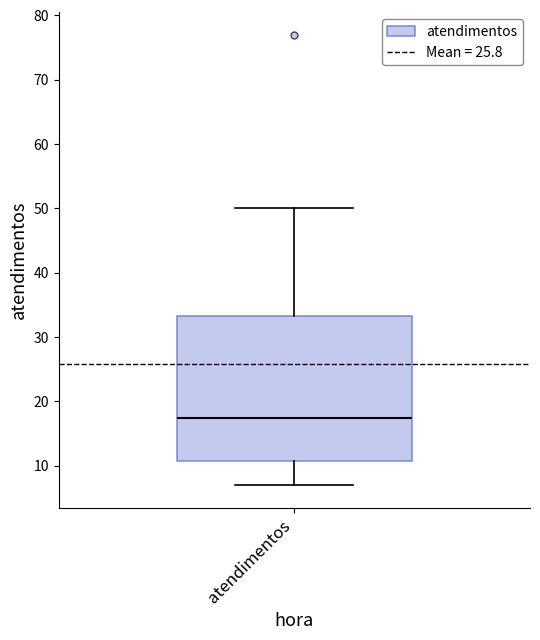

Read this box plot against the y-axis: the position of the median line, the range covered by the box, and the ends of both whiskers. The values are not printed on the chart, so give them approximately, as read against the axis.

median 18, box 11 to 33, whiskers 7 to 50